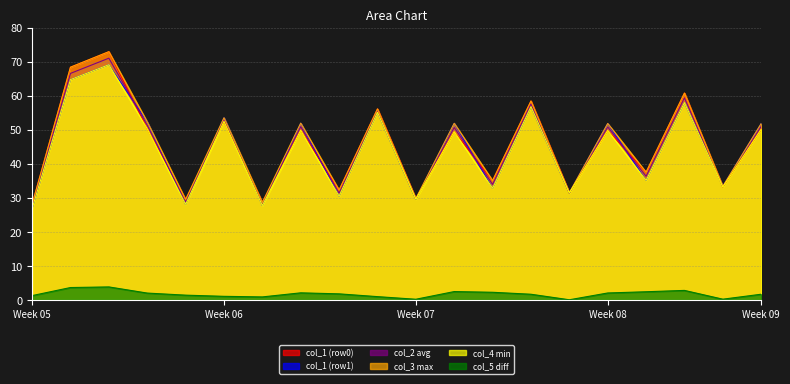

The col_2 avg series shows 11.0 at Week 05. True or false?

False